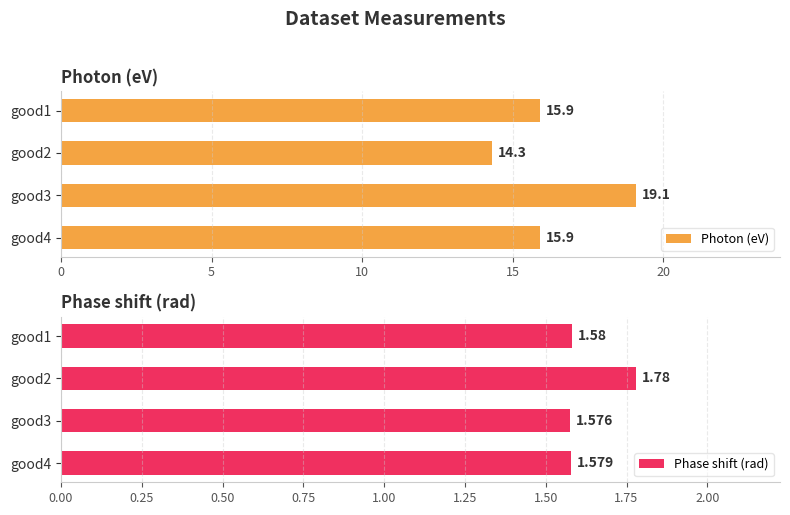

What is the difference between the Photon (eV) values at good4 and good3?

3.2